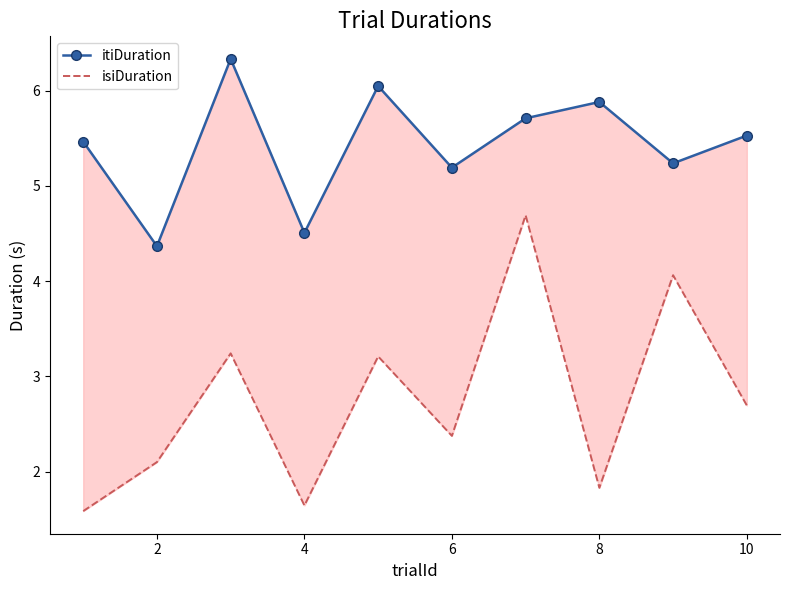

Rank the series at 8 from lowest to highest value.

isiDuration, itiDuration